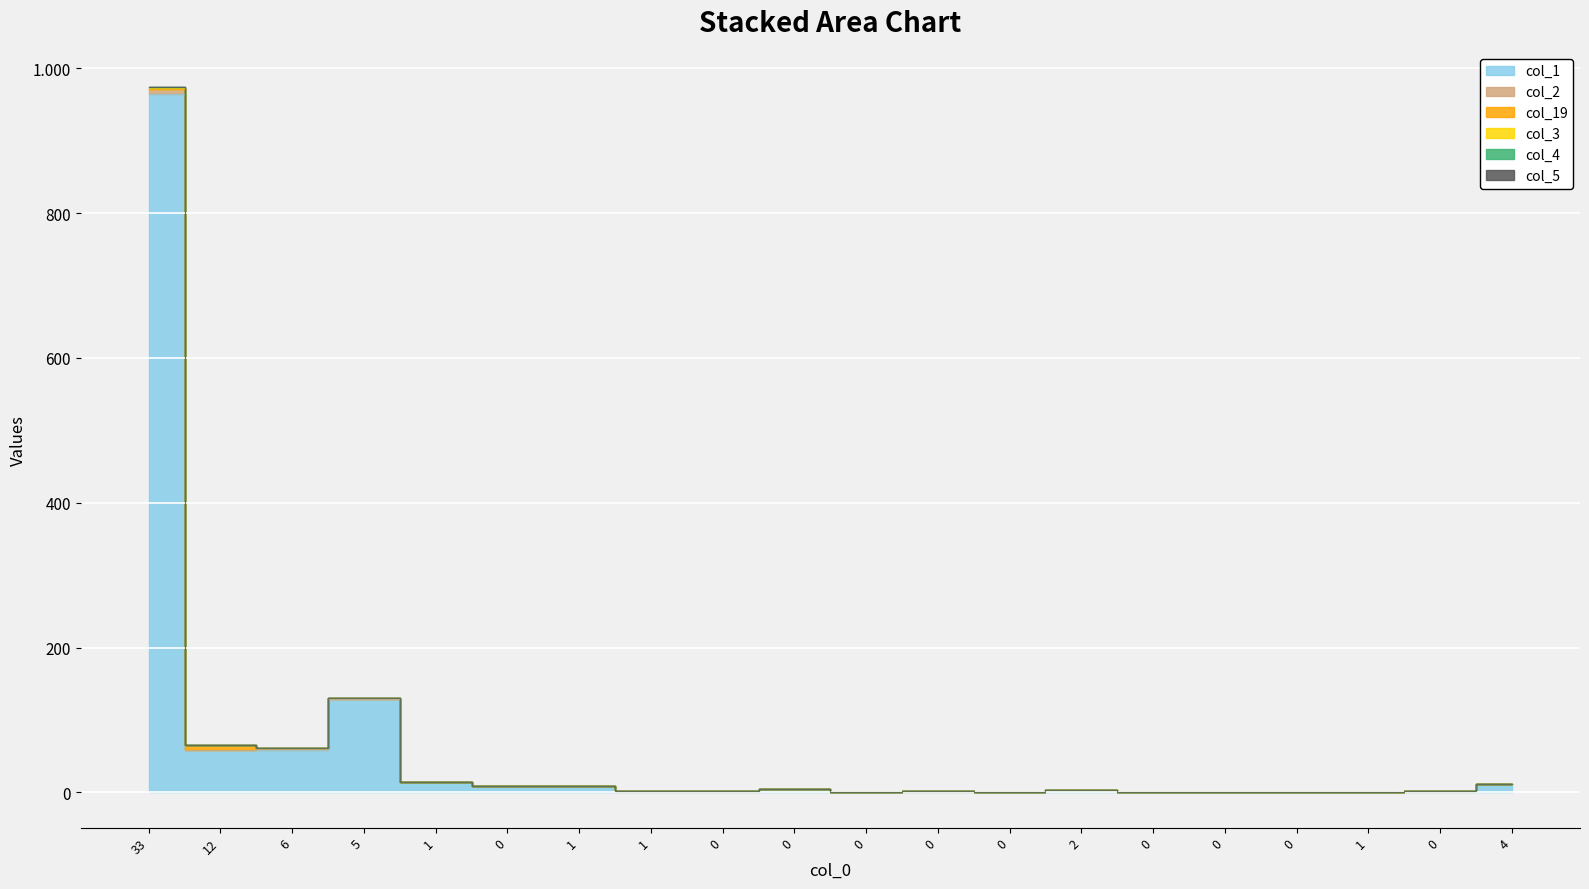

True or false: col_1 and col_2 intersect in this chart.

False